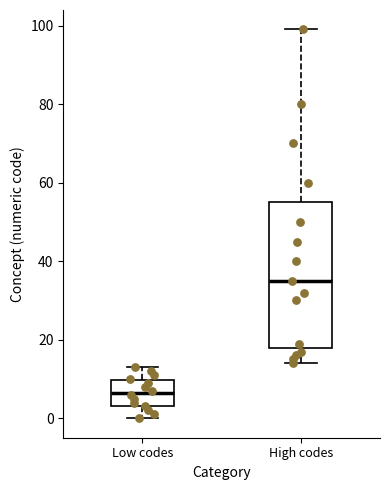

Reading left to right, transcribe this box plot: for each box, give where its median line is, the range the box spans, and where its two whiskers end, as read against the y-axis. The values are not printed on the chart, so give them approximately, as read against the axis.

Low codes: median 6, box 4 to 10, whiskers 0 to 14
High codes: median 36, box 18 to 56, whiskers 14 to 100